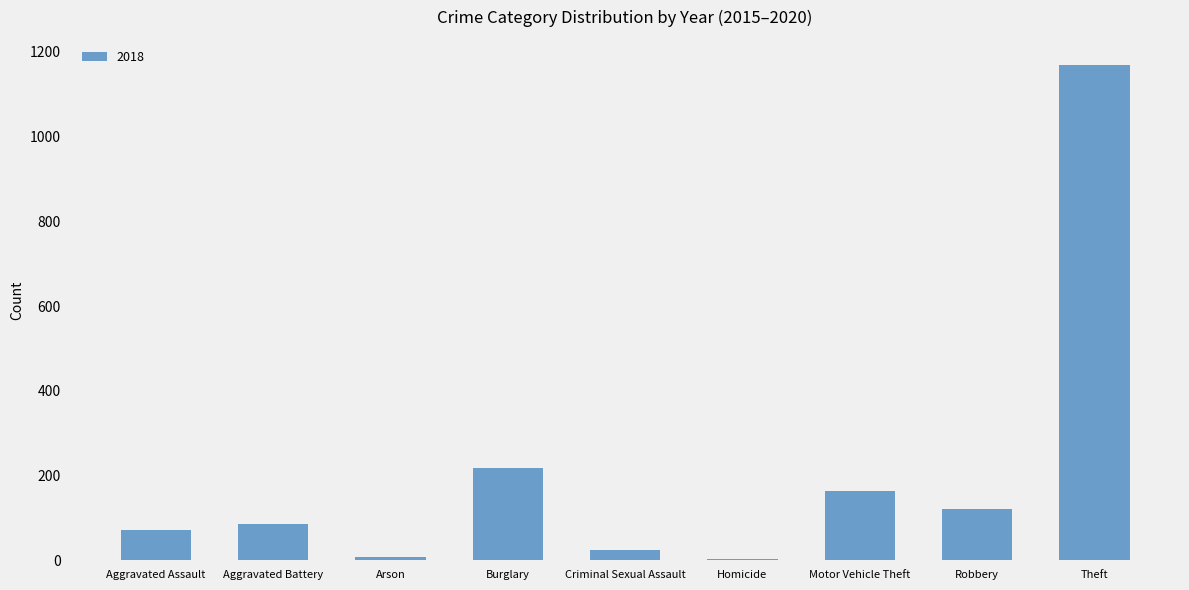

Where is the data nearest to the value 587?

Burglary